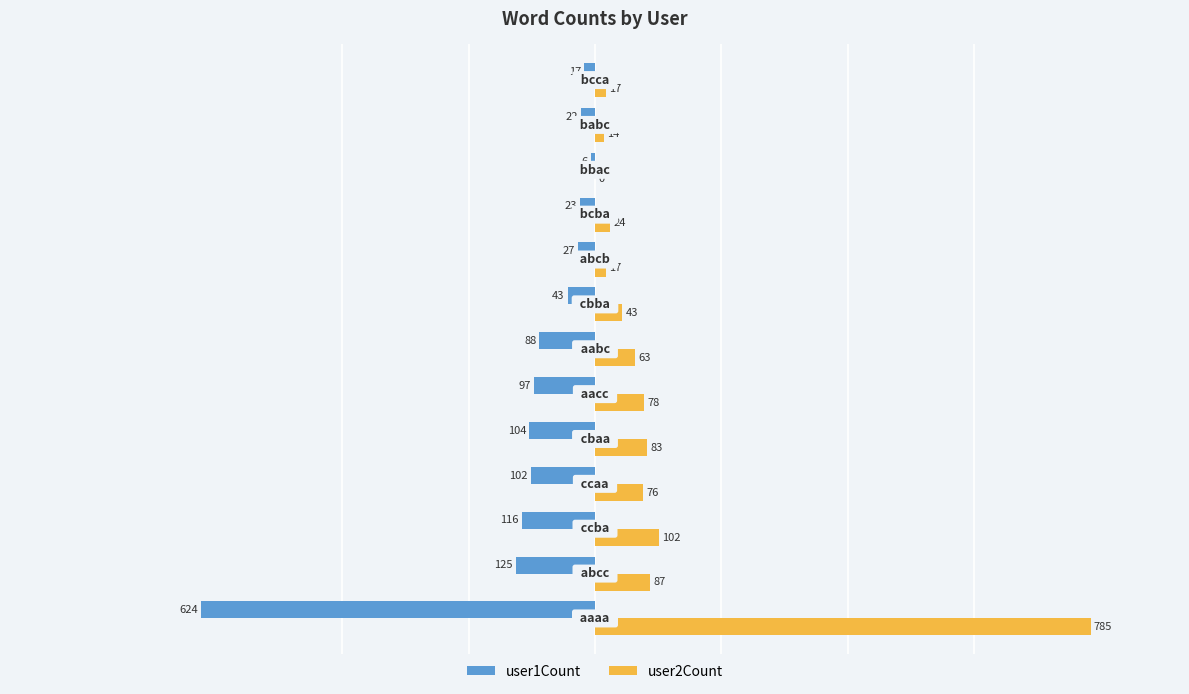

Which series has the largest total across all categories?

user2Count